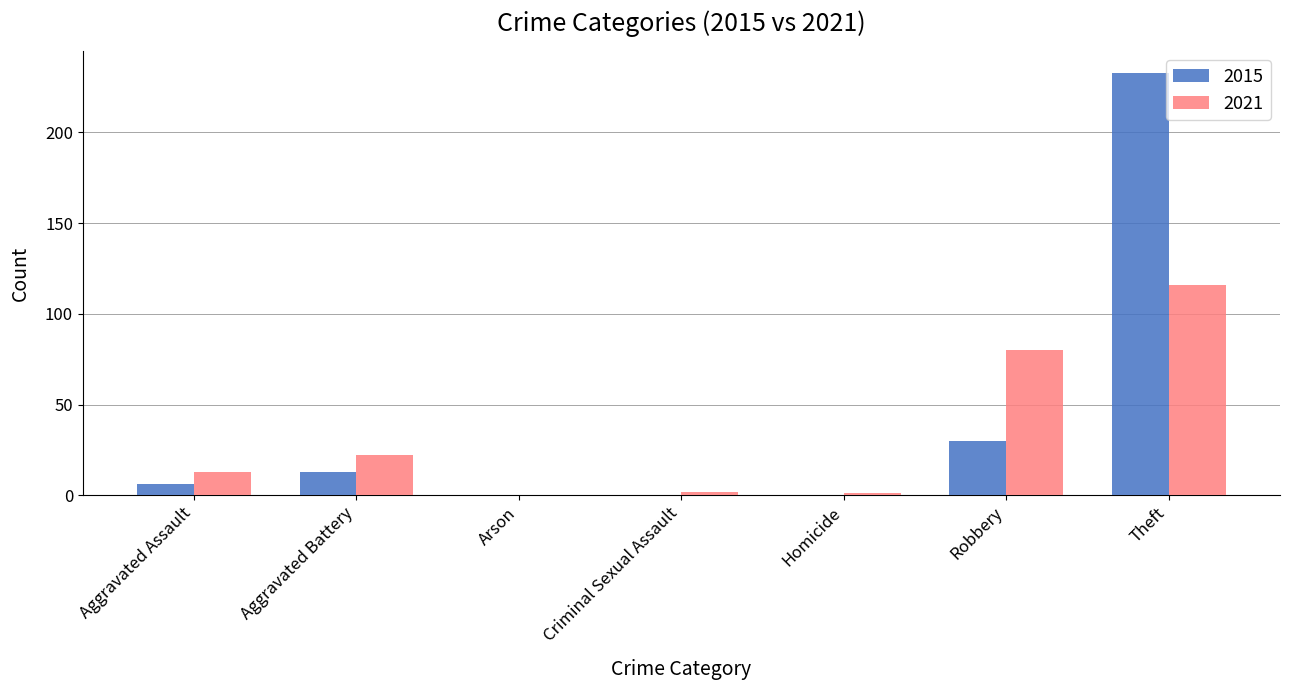

Is the value of 2021 at Aggravated Battery greater than the value of 2015 at Homicide?

Yes